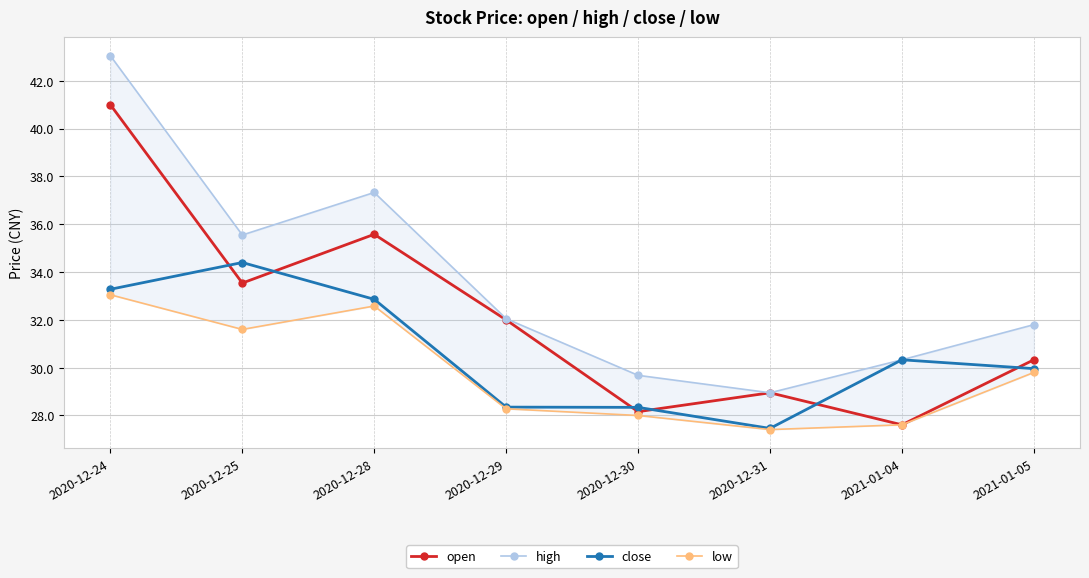

Read the high value at 2021-01-05.

31.8